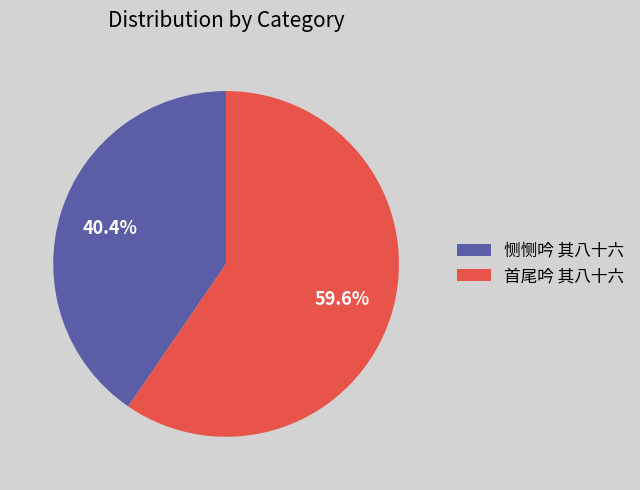

The 恻恻吟 其八十六 slice represents 55% of the pie. True or false?

False